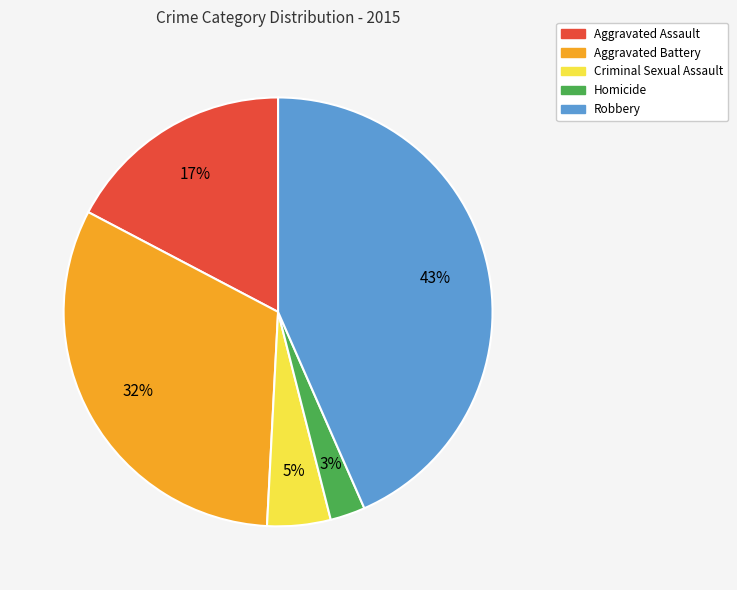

Which slice is the largest?

Robbery